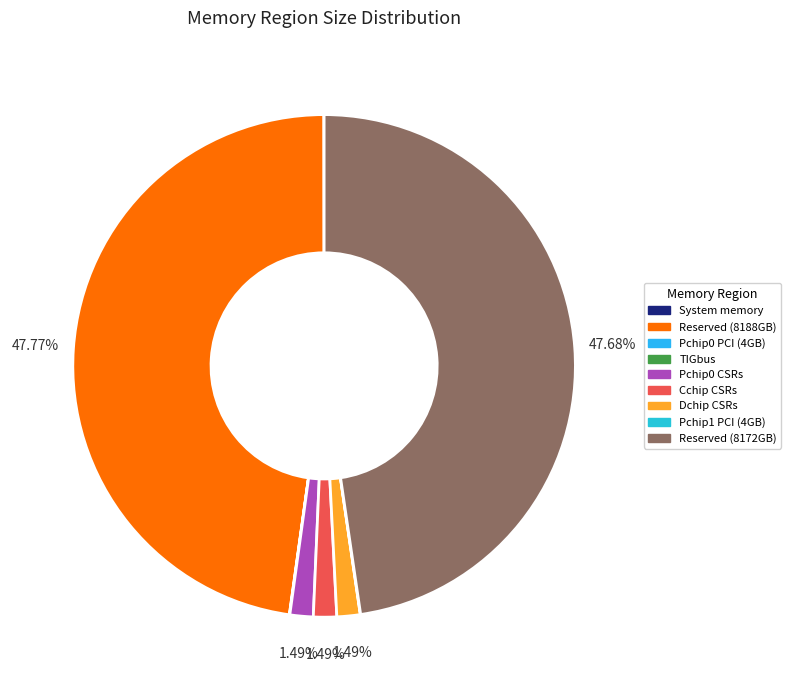

To the nearest percent, what is the difference between the Cchip CSRs and Pchip0 PCI (4GB) slice percentages?

1%